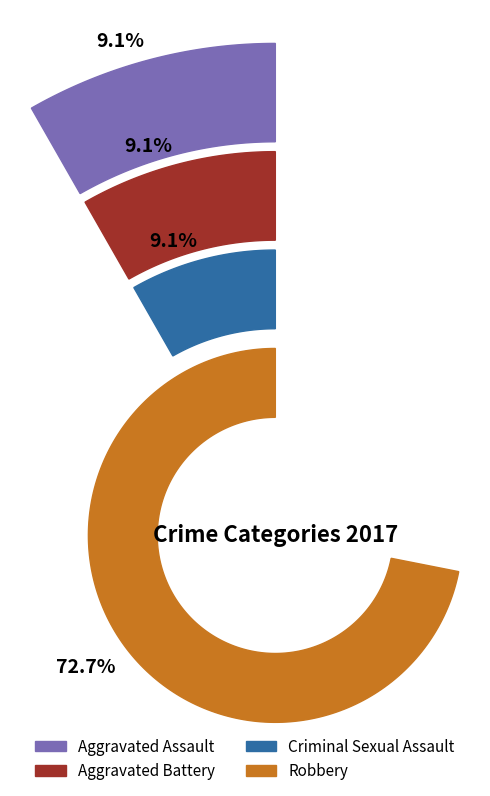

Which category has the biggest portion of the pie?

Robbery